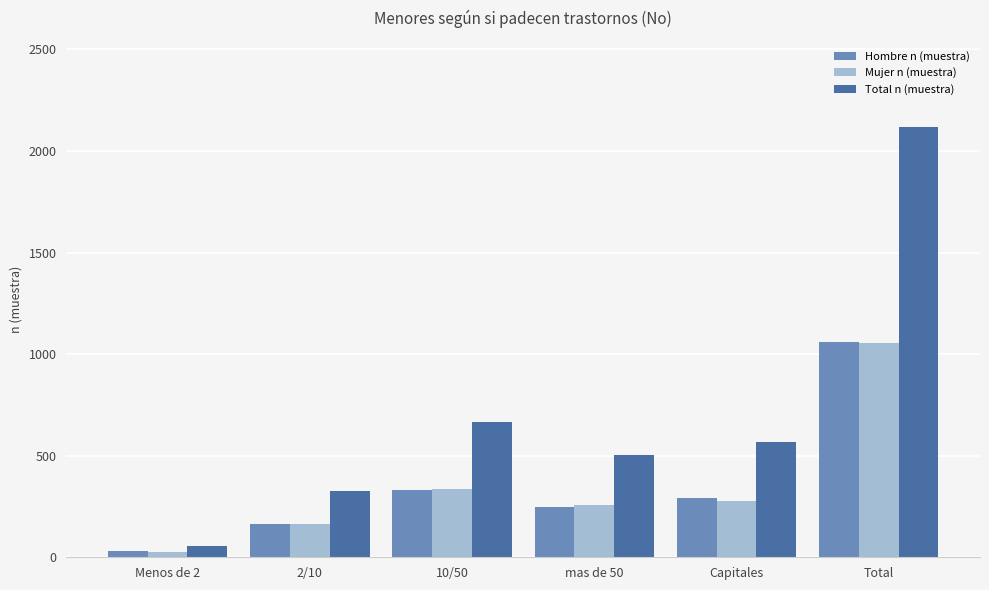

What is the total value across all series at Capitales?

1138